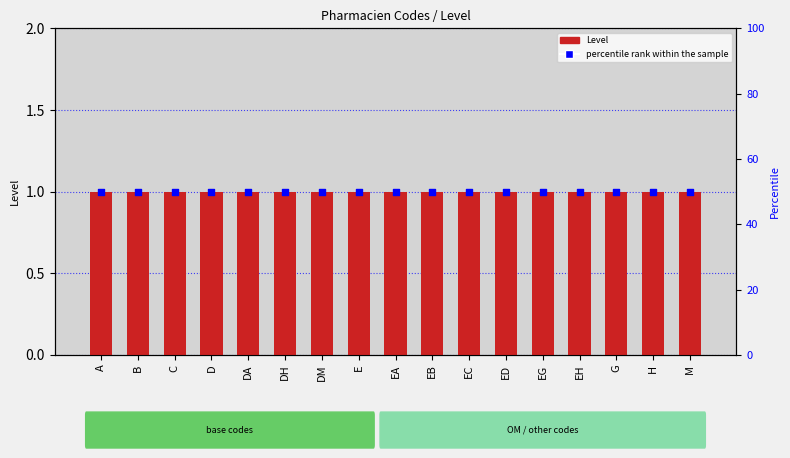

What is the total value across all series at EA?

51